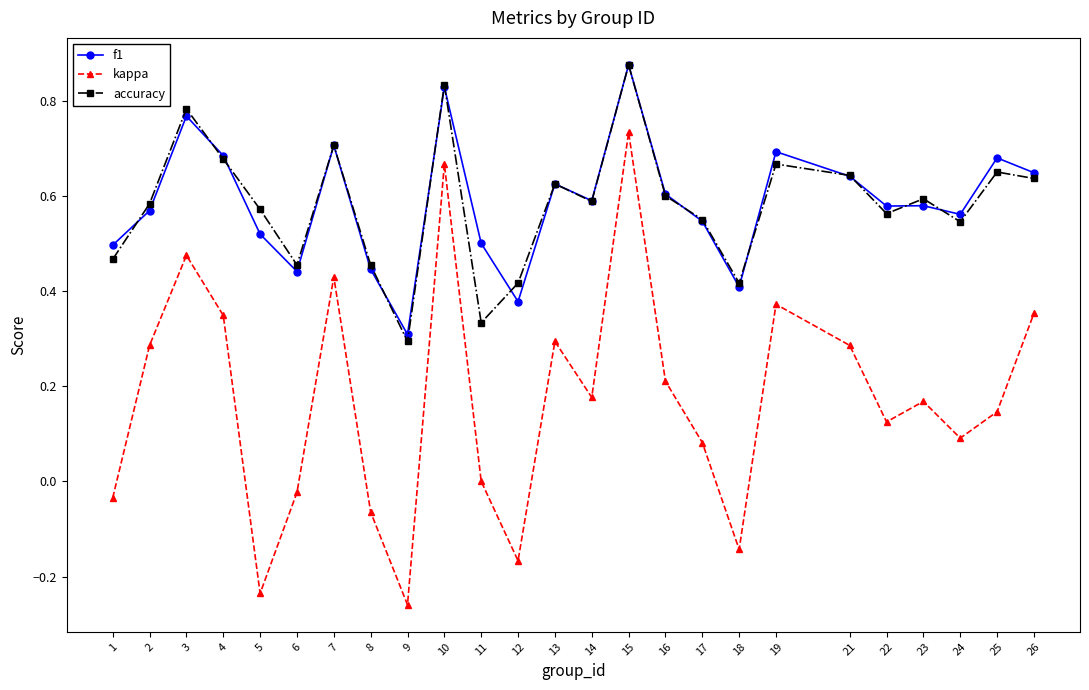

Which category has the highest value across all series?

15